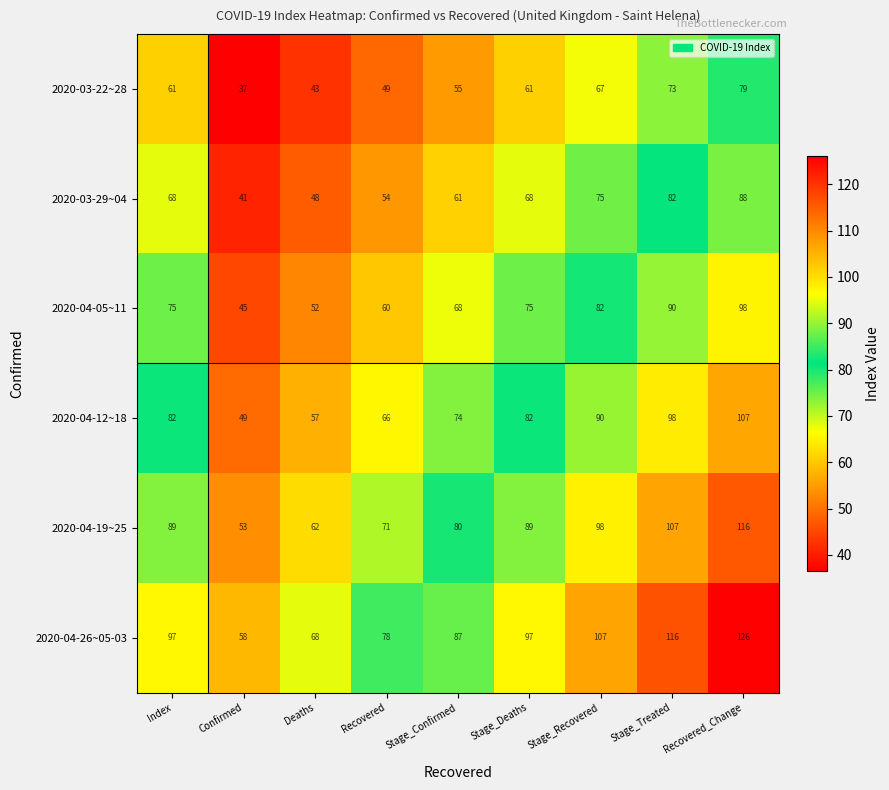

Is it true that 2020-04-26~05-03 equals 36 at Stage_Recovered?

False